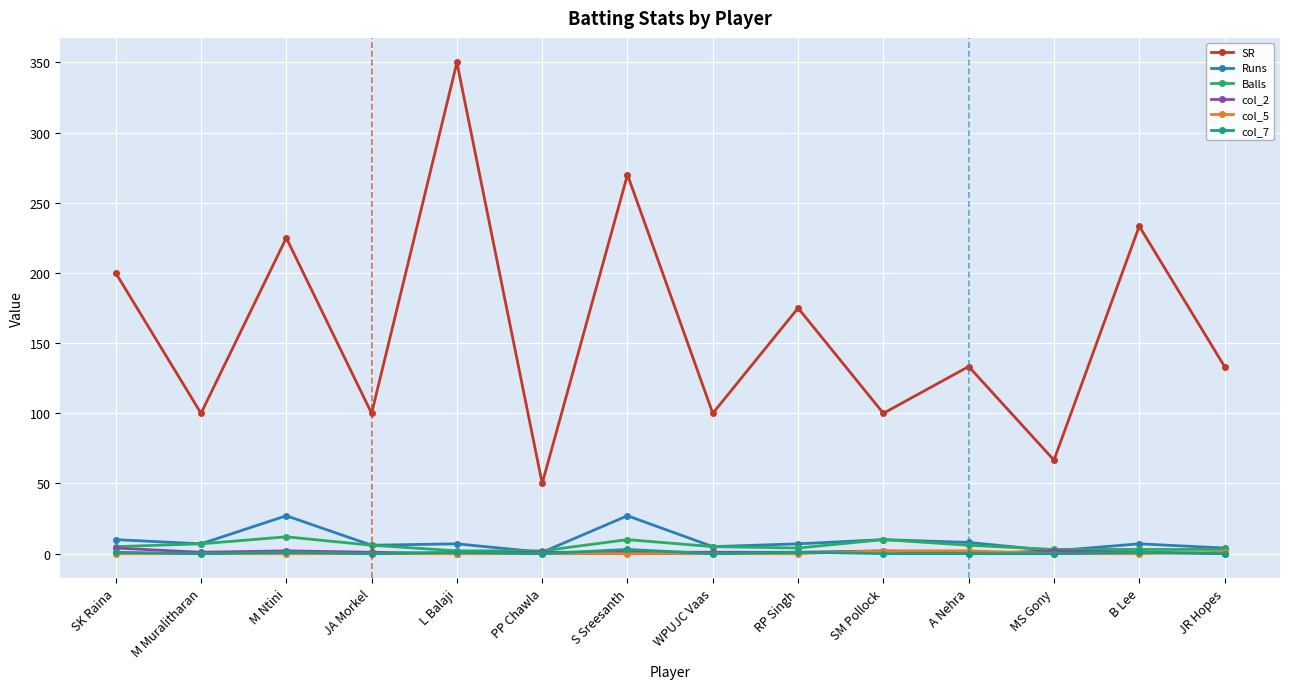

Count the number of categories in the chart.

14